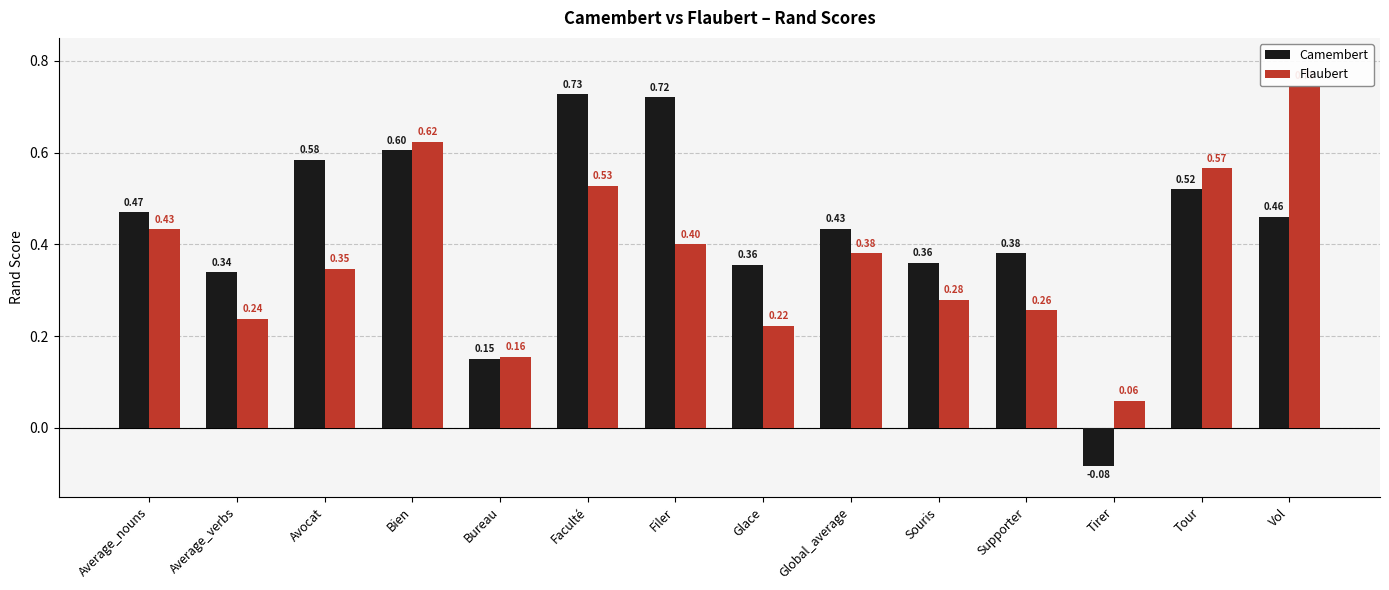

What is the total value across all series at Average_nouns?

0.9